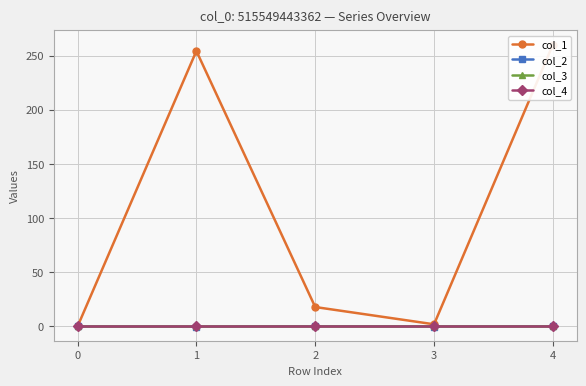

Which series has the largest range (max minus min)?

col_1